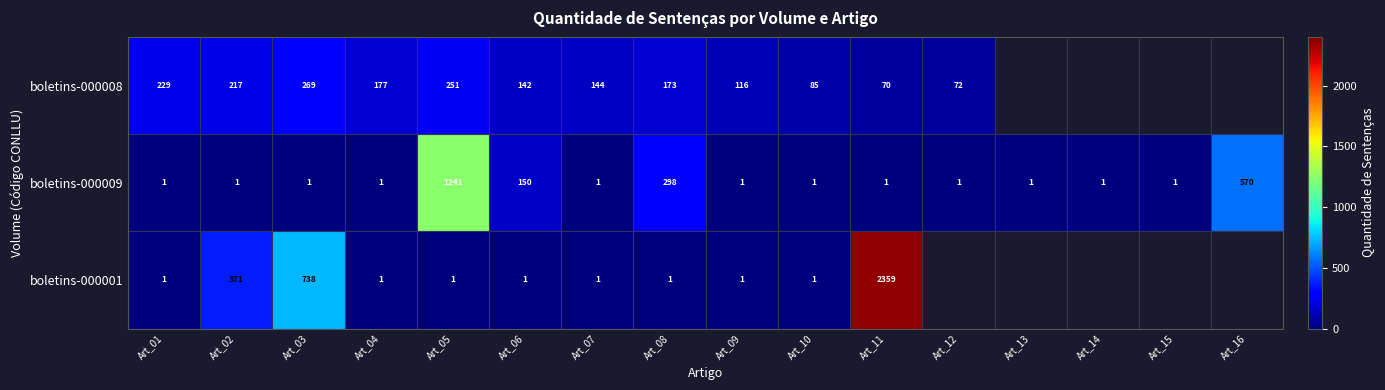

At which label does boletins-000009 reach its peak?

Art_05